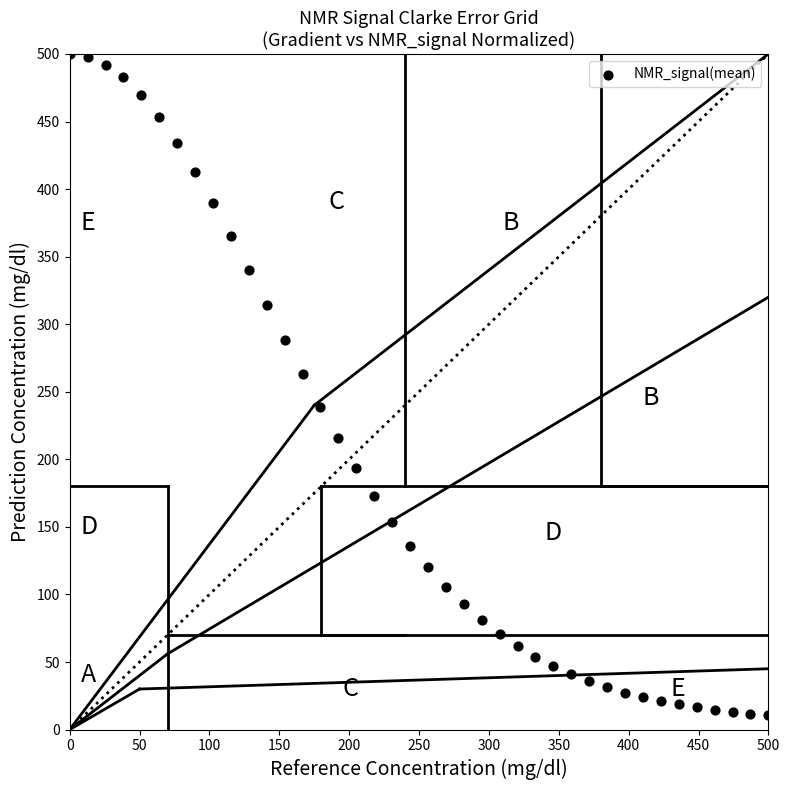

What Y value in the scatter plot is closest to 255?

263.3